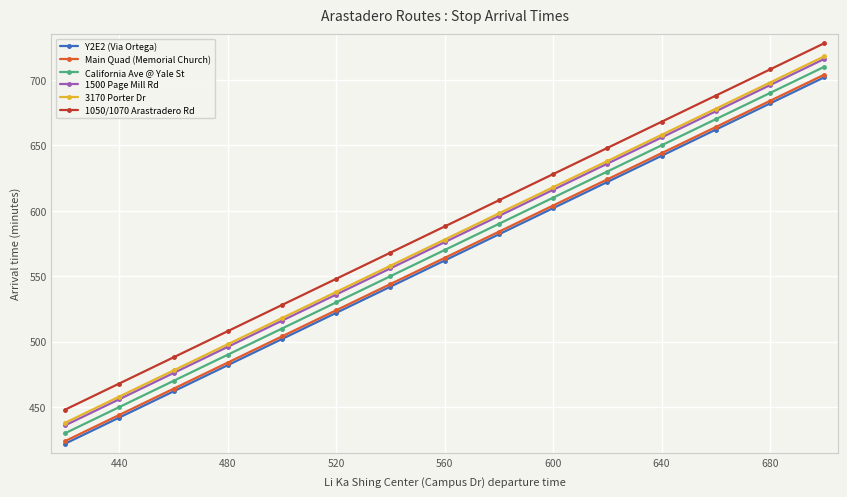

What is the value of the 1050/1070 Arastradero Rd point at the 3rd from the left?

488